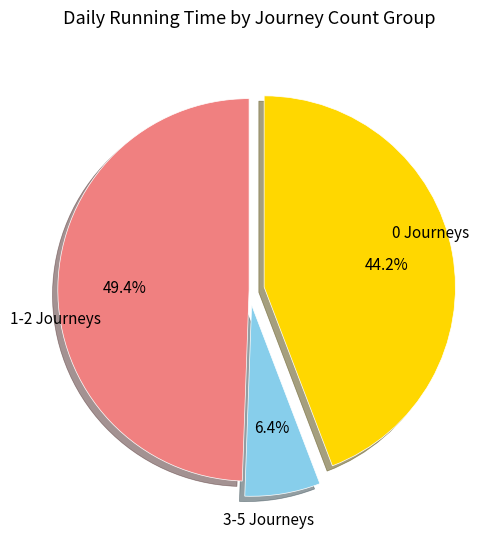

Is there any slice that represents more than half of the pie?

No